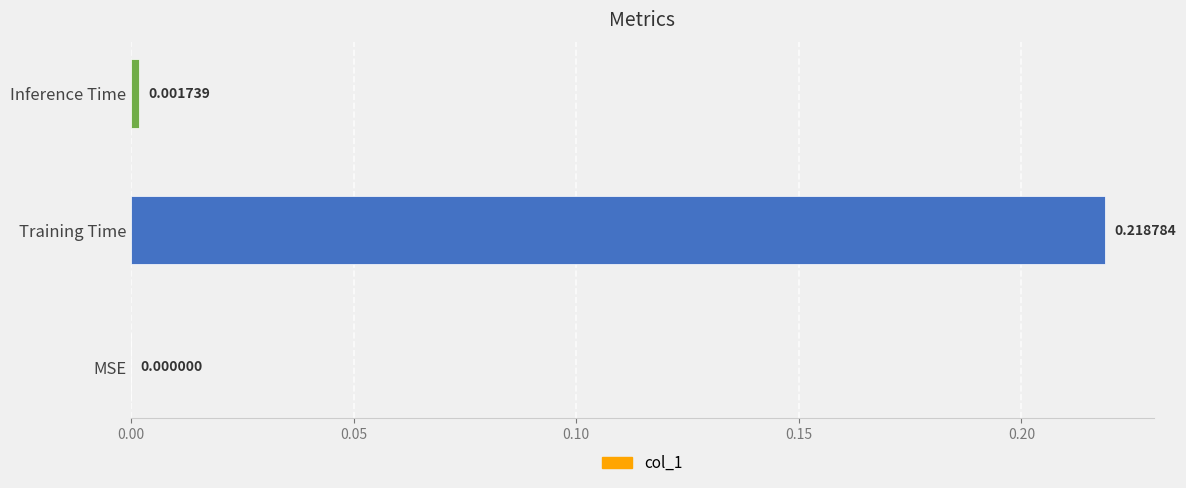

Which label corresponds to the largest value in the chart?

Training Time